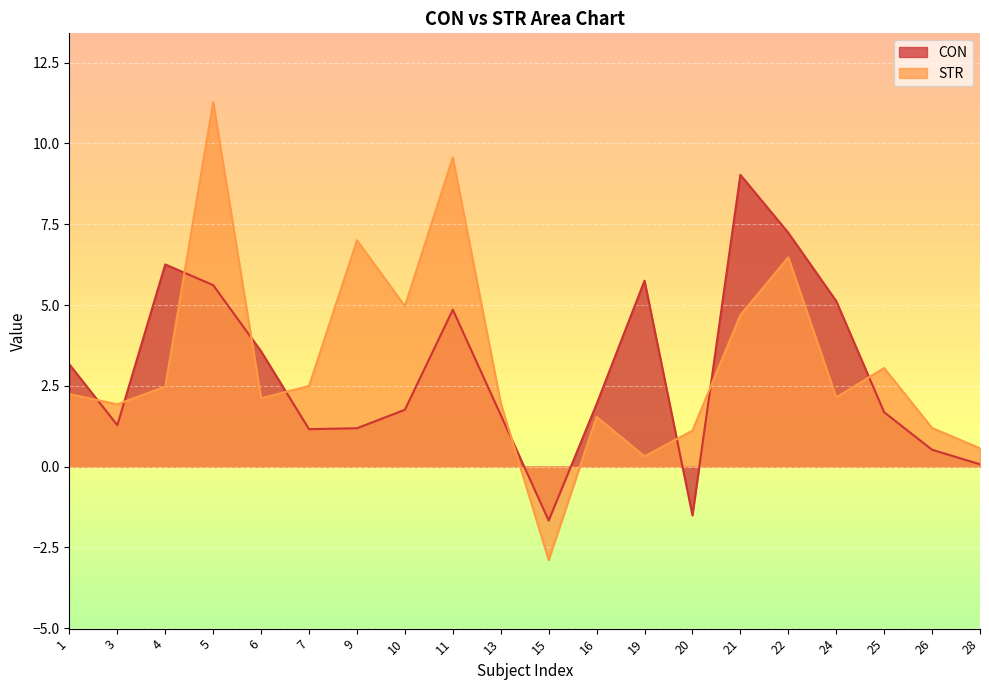

How many lines are shown in the chart?

2